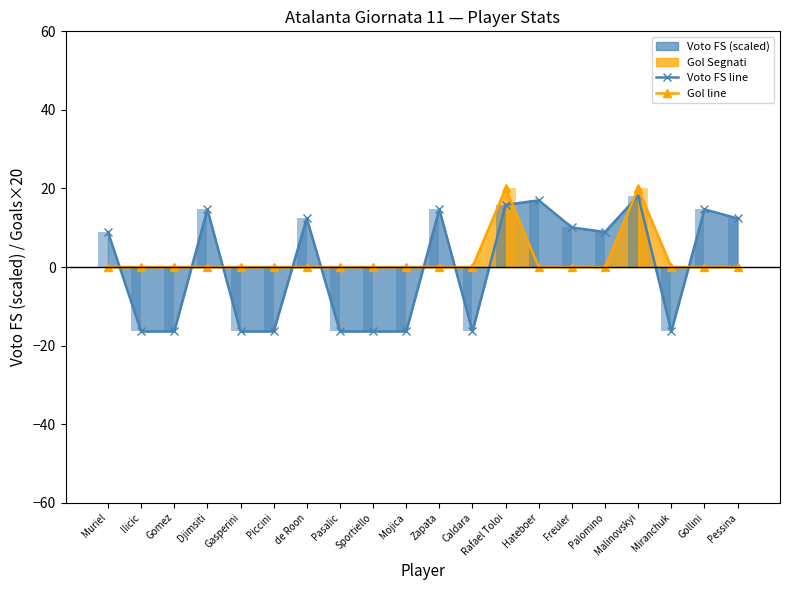

Reading right to left, transcribe all the data shown in this chart.

Voto FS line: Pessina=12.4	Gollini=14.7	Miranchuk=-16.4	Malinovskyi=18.1	Palomino=8.9	Freuler=10.1	Hateboer=17.0	Rafael Toloi=15.8	Caldara=-16.4	Zapata=14.7	Mojica=-16.4	Sportiello=-16.4	Pasalic=-16.4	de Roon=12.4	Piccini=-16.4	Gasperini=-16.4	Djimsiti=14.7	Gomez=-16.4	Ilicic=-16.4	Muriel=8.9
Gol line: Pessina=0.0	Gollini=0.0	Miranchuk=0.0	Malinovskyi=20.0	Palomino=0.0	Freuler=0.0	Hateboer=0.0	Rafael Toloi=20.0	Caldara=0.0	Zapata=0.0	Mojica=0.0	Sportiello=0.0	Pasalic=0.0	de Roon=0.0	Piccini=0.0	Gasperini=0.0	Djimsiti=0.0	Gomez=0.0	Ilicic=0.0	Muriel=0.0